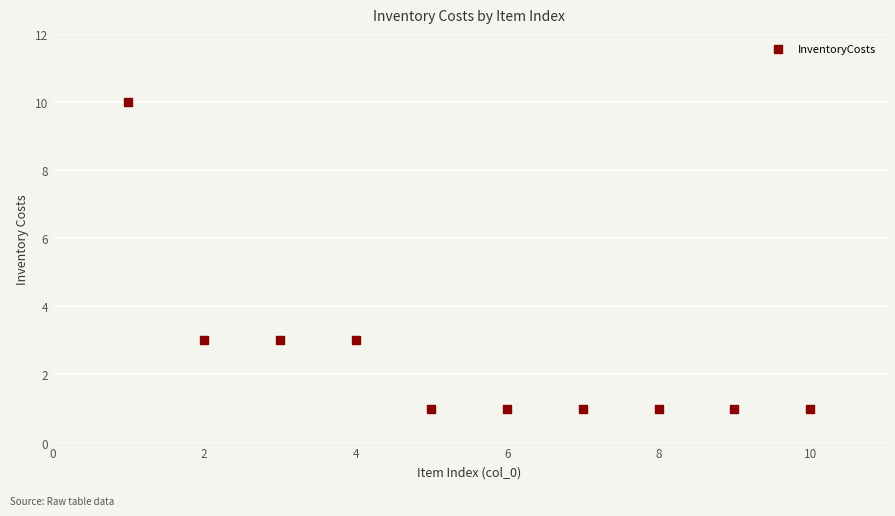

What is the range of X values (max minus min)?

9